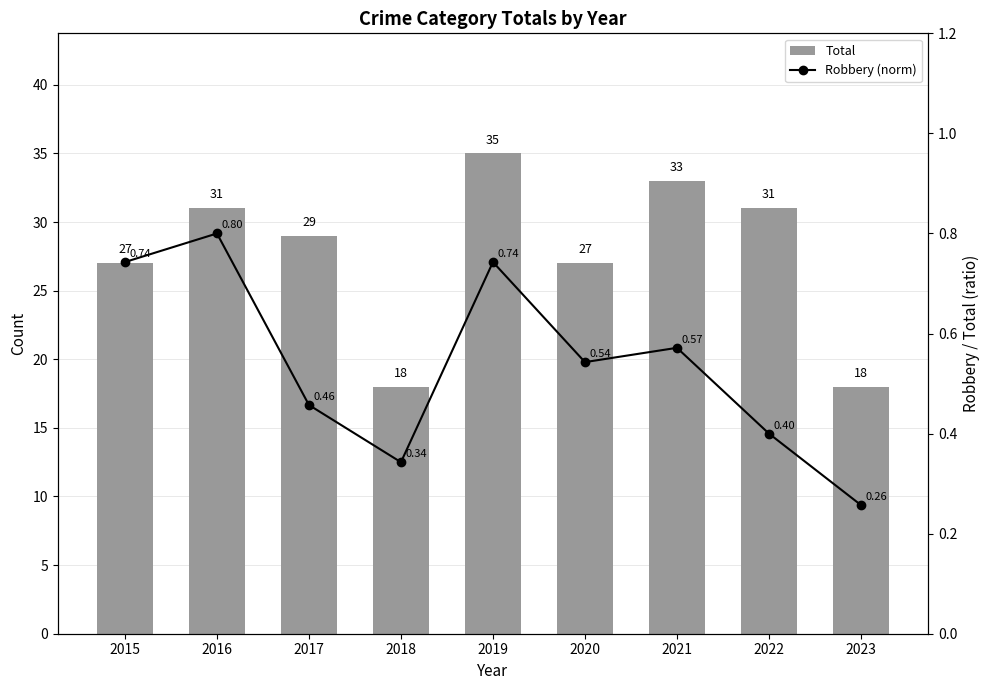

How many distinct data groups are displayed?

2